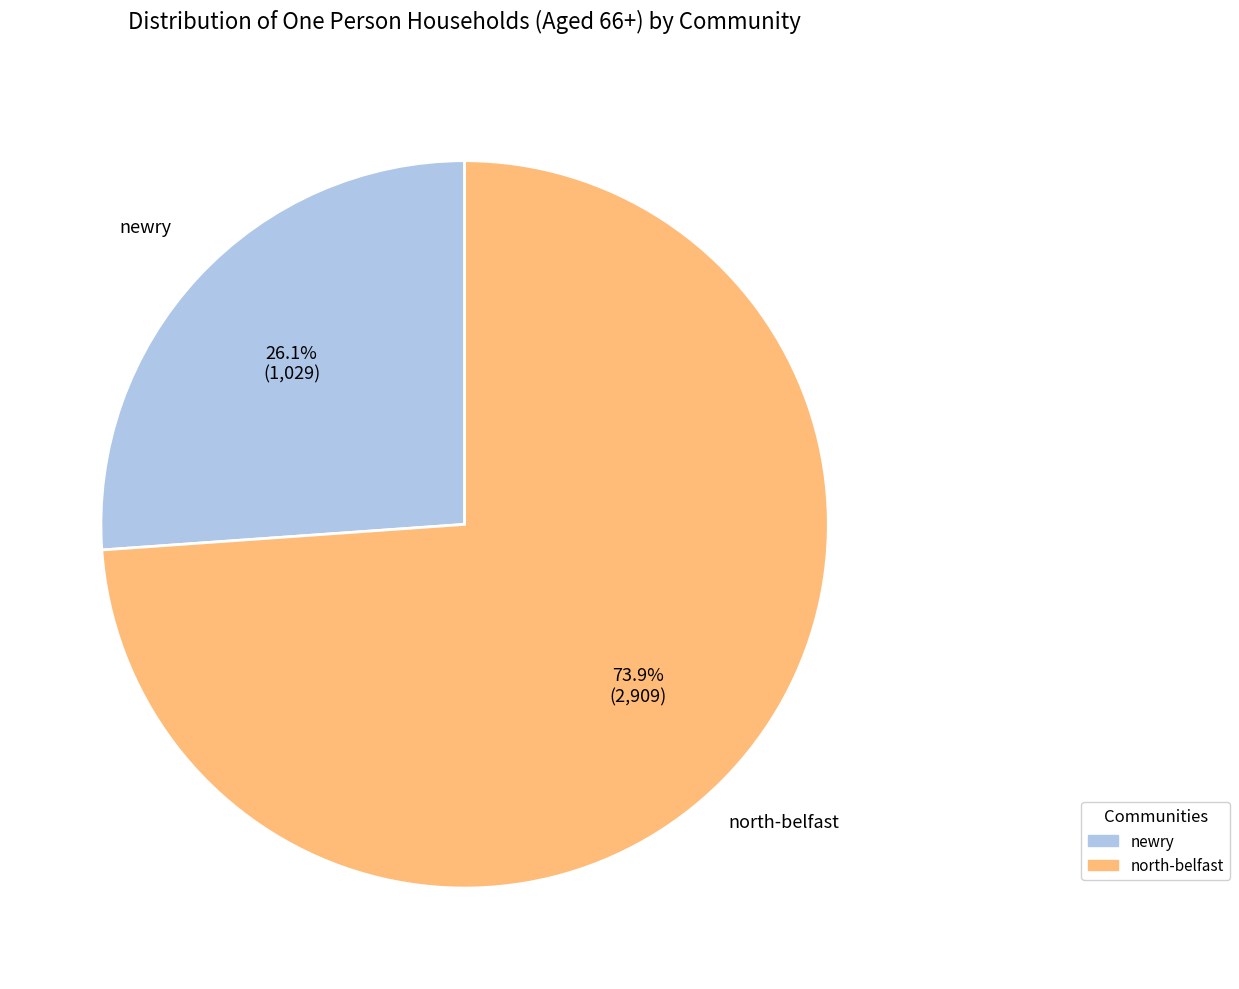

To the nearest percent, what portion does north-belfast represent?

74%